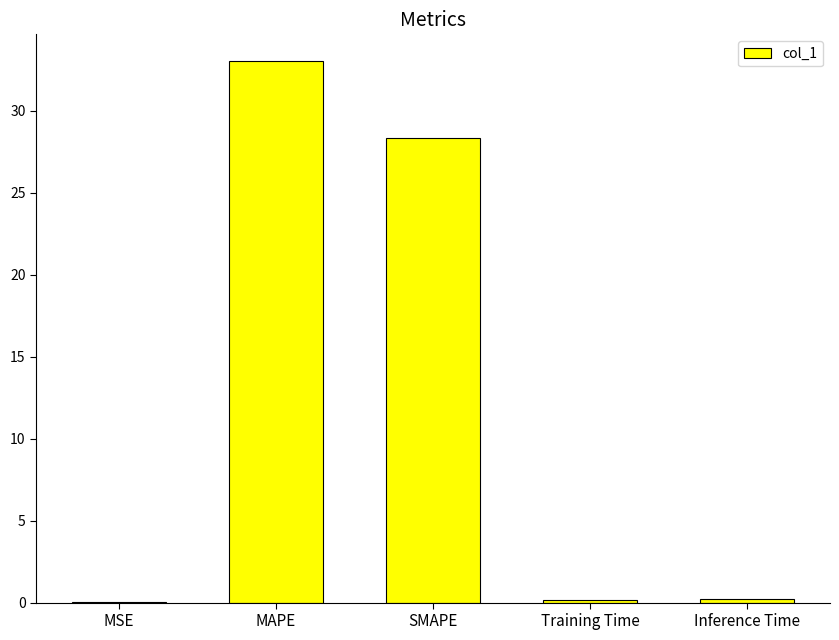

What is the approximate value at MAPE?

33.0